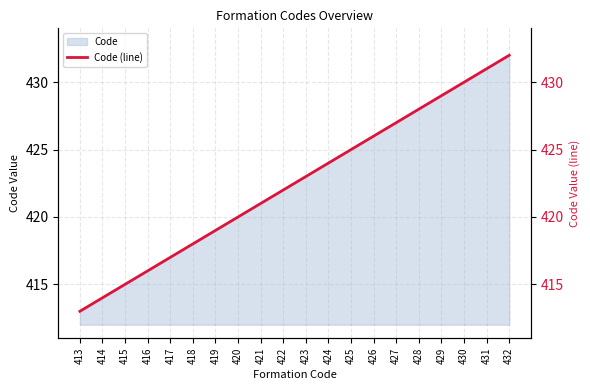

Which has a higher value, 421 or 416?

421